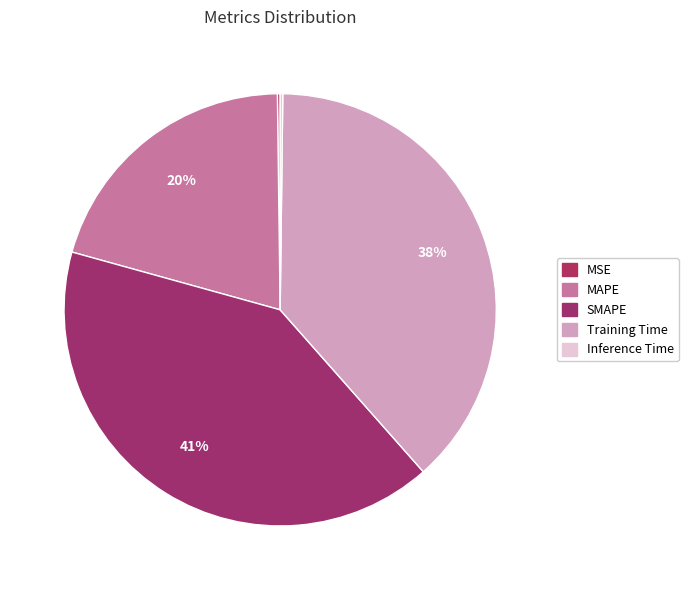

To the nearest percent, what is the difference between the MAPE and Inference Time slice percentages?

20%